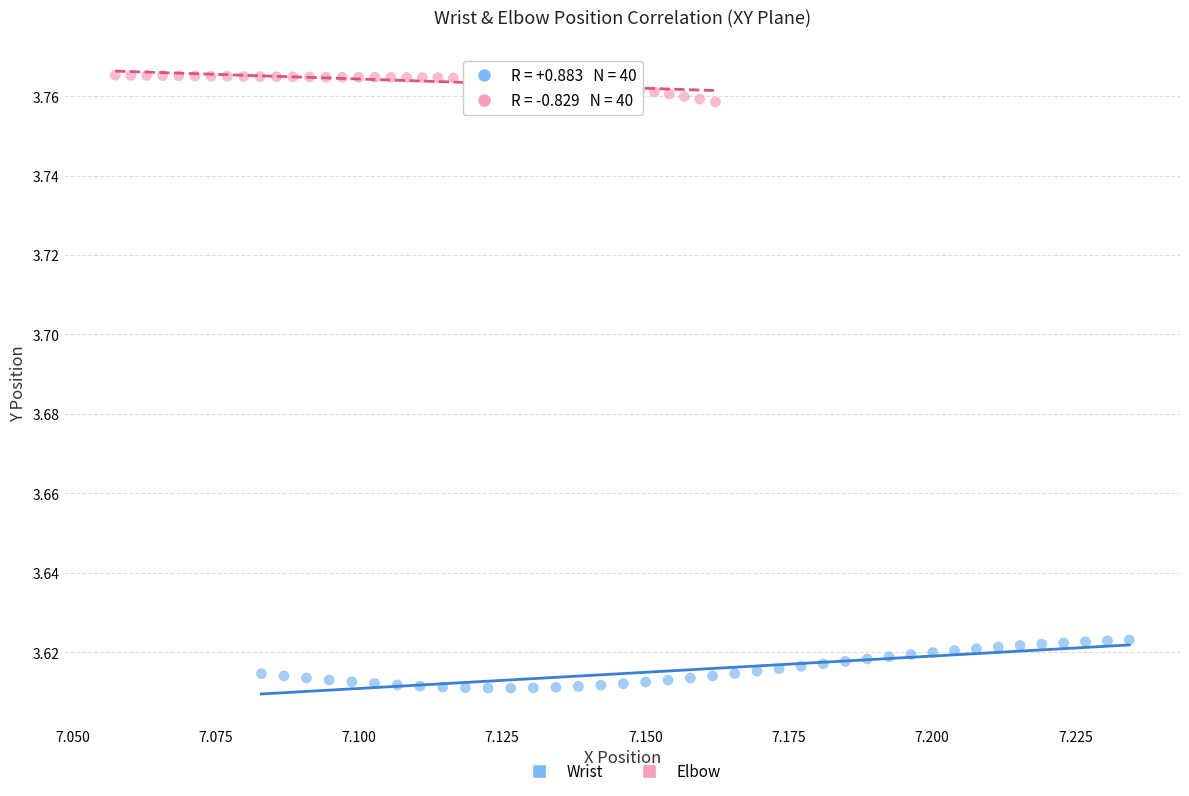

What are all the series names shown in the legend?

Wrist, Elbow